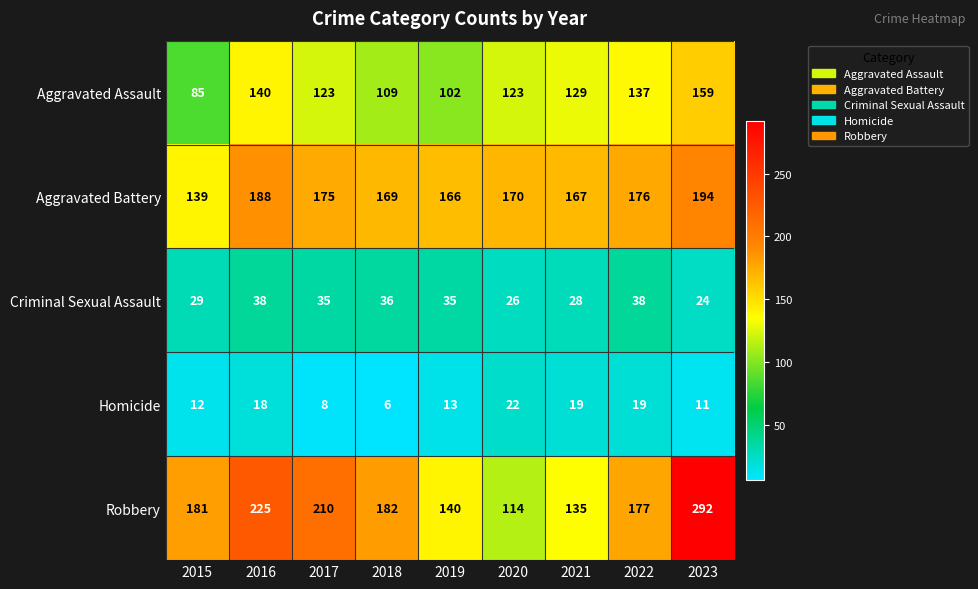

Which series has the largest total across all categories?

Robbery